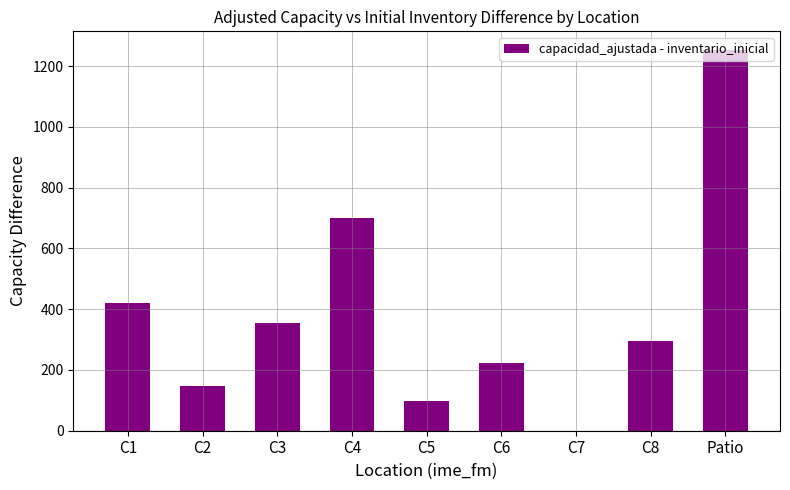

Is it true that the value at C8 is 514?

False